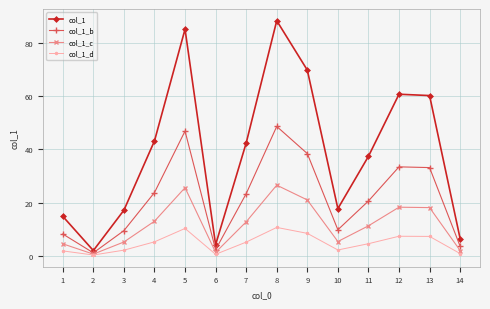

What is the maximum value shown in the chart?

88.5